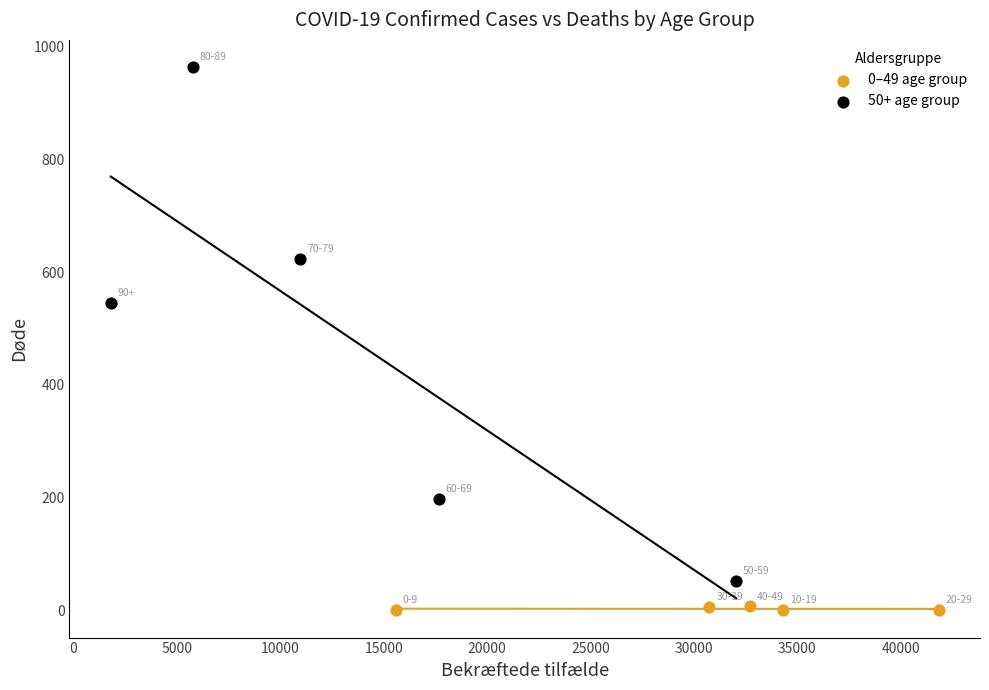

Which series reaches the maximum Y coordinate?

50+ age group